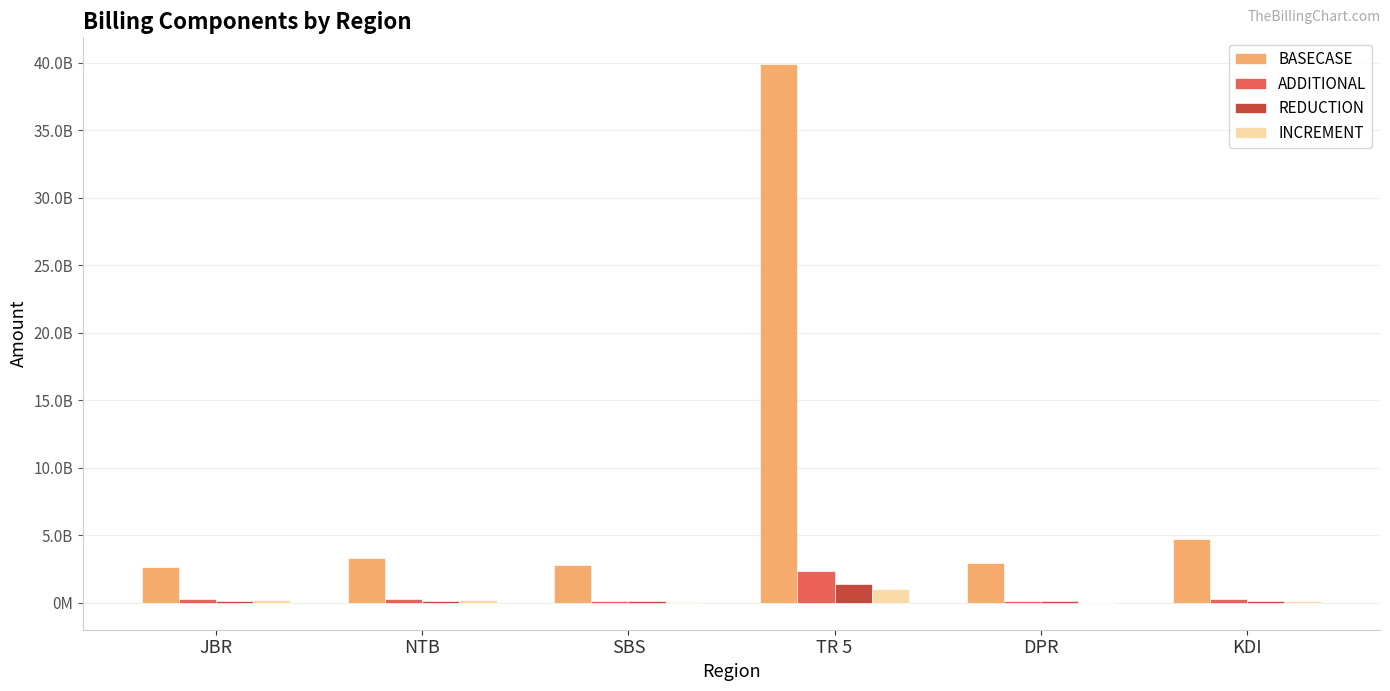

What is the label of the 4th bar from the left?

TR 5